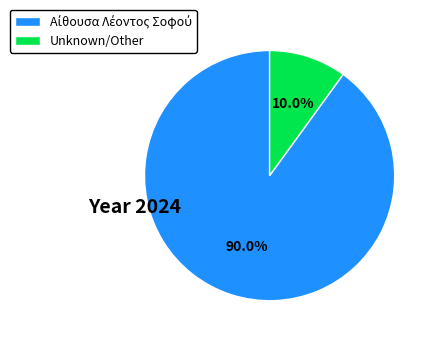

Is there any slice that represents more than half of the pie?

Yes